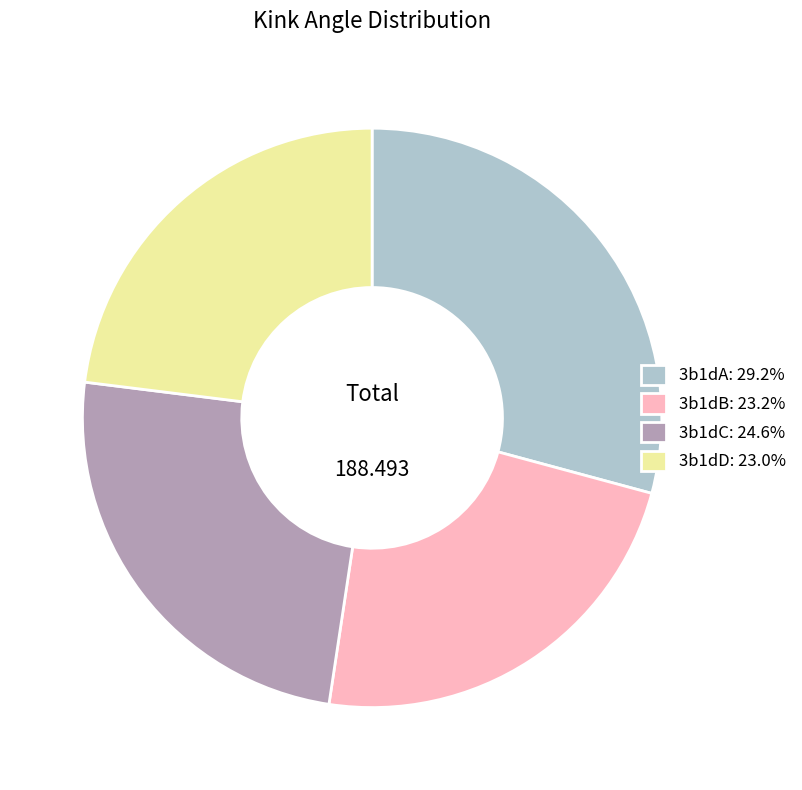

Is 3b1dB: 23.2% the majority of the pie?

No